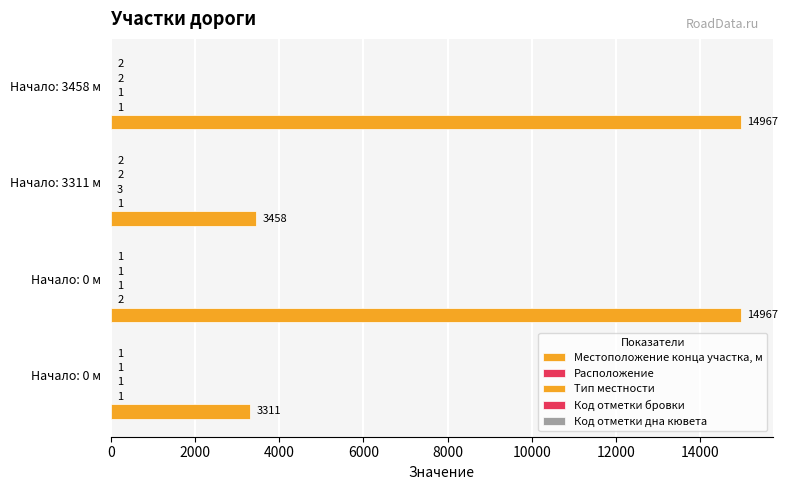

How many data points does each series have?

4